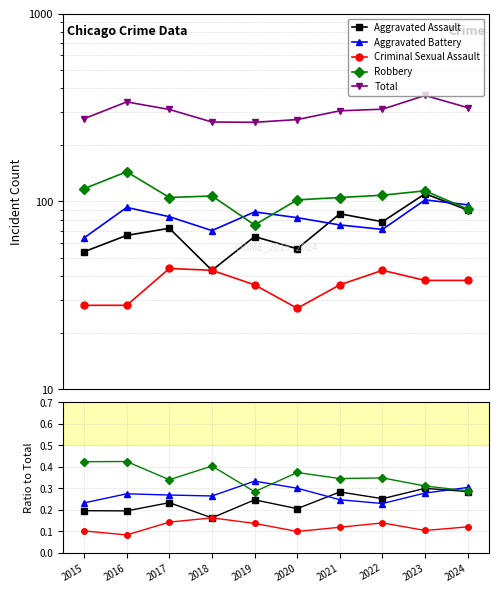

True or false: Criminal Sexual Assault has a value of 0.2 at 2021.

False